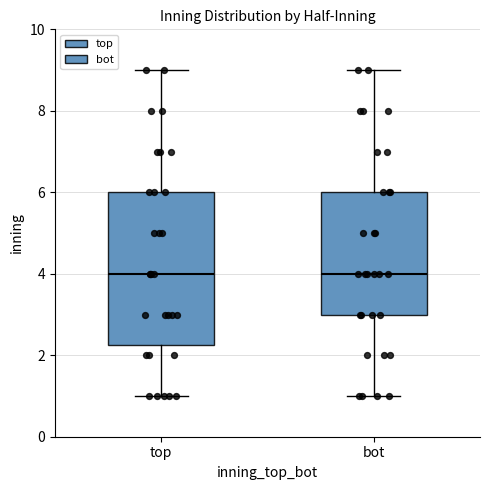

Where does the lower whisker of the box for top end on the y-axis? The values are not printed on the chart, so give them approximately, as read against the axis.

1.0